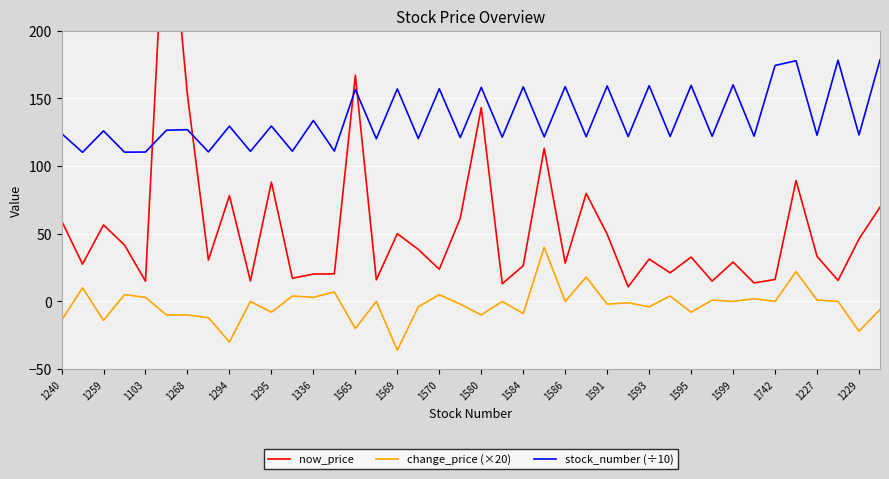

In stock_number (÷10), how many points are lower than both neighbors (excluding endpoints)?

18